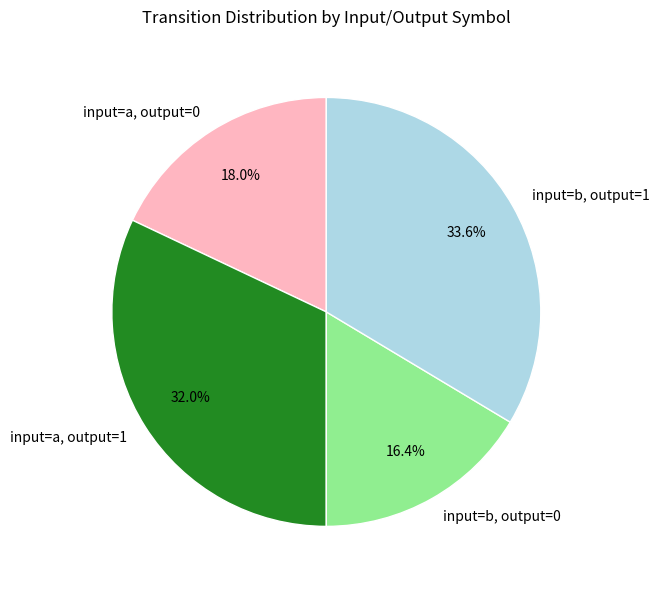

Which category has the biggest portion of the pie?

input=b, output=1